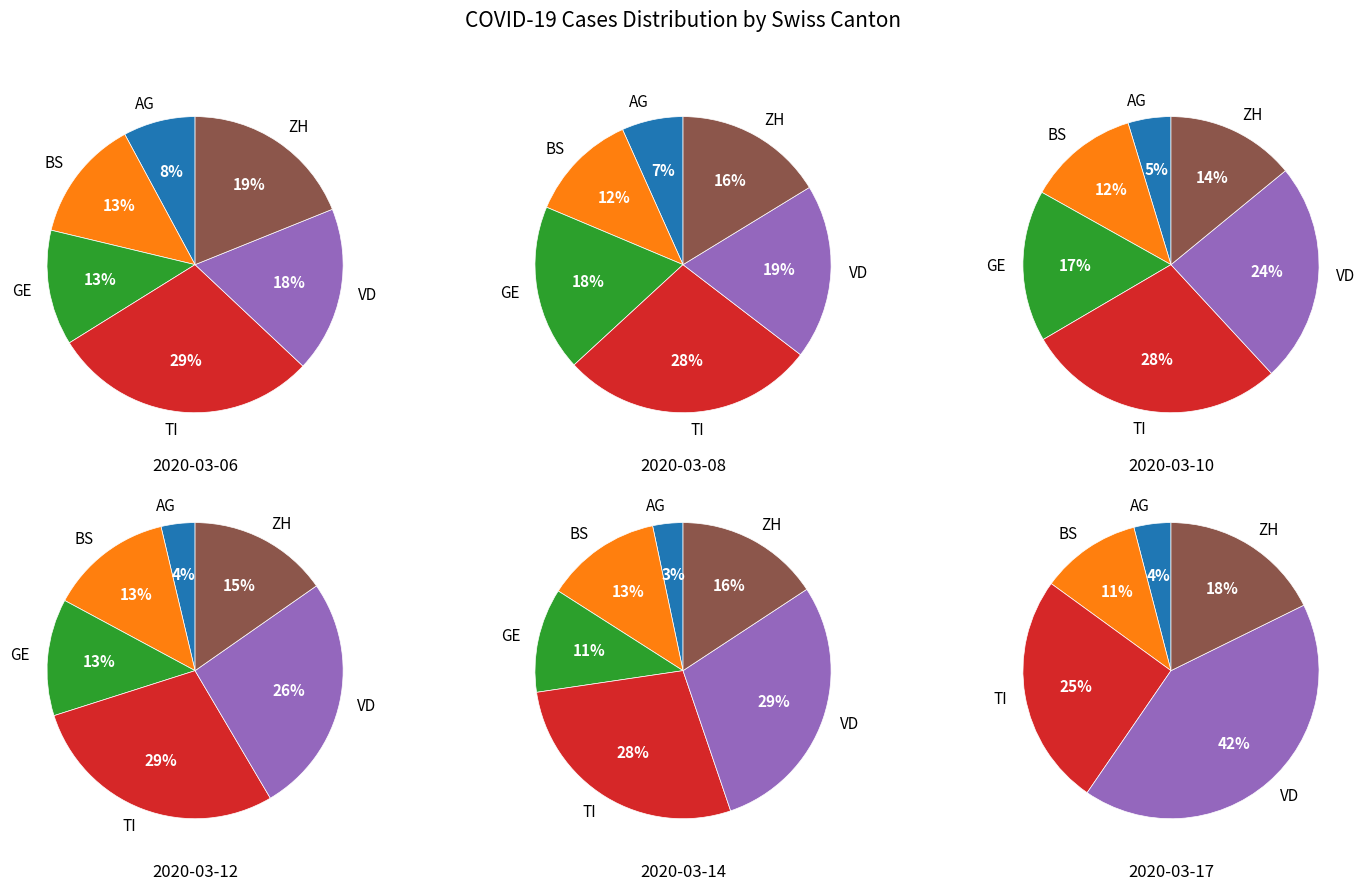

Does any single category account for the majority?

No